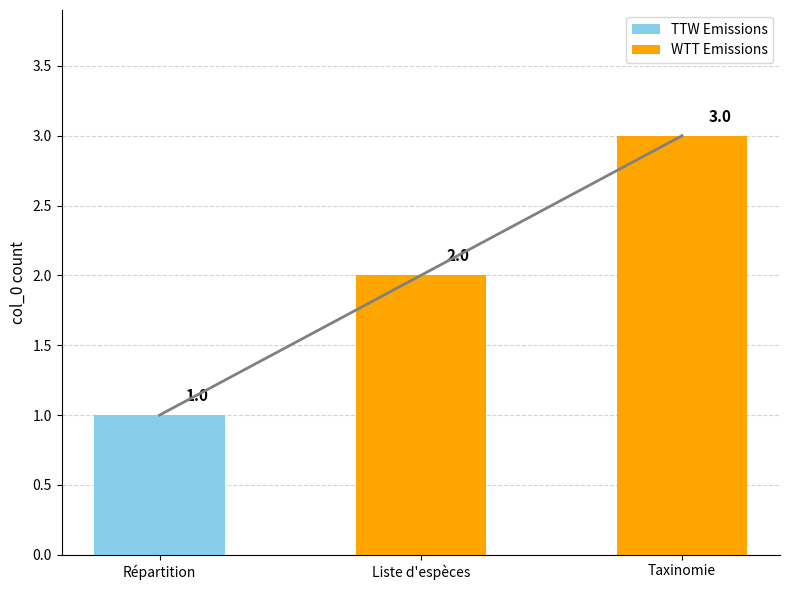

At which label does WTT Emissions reach its peak?

Taxinomie